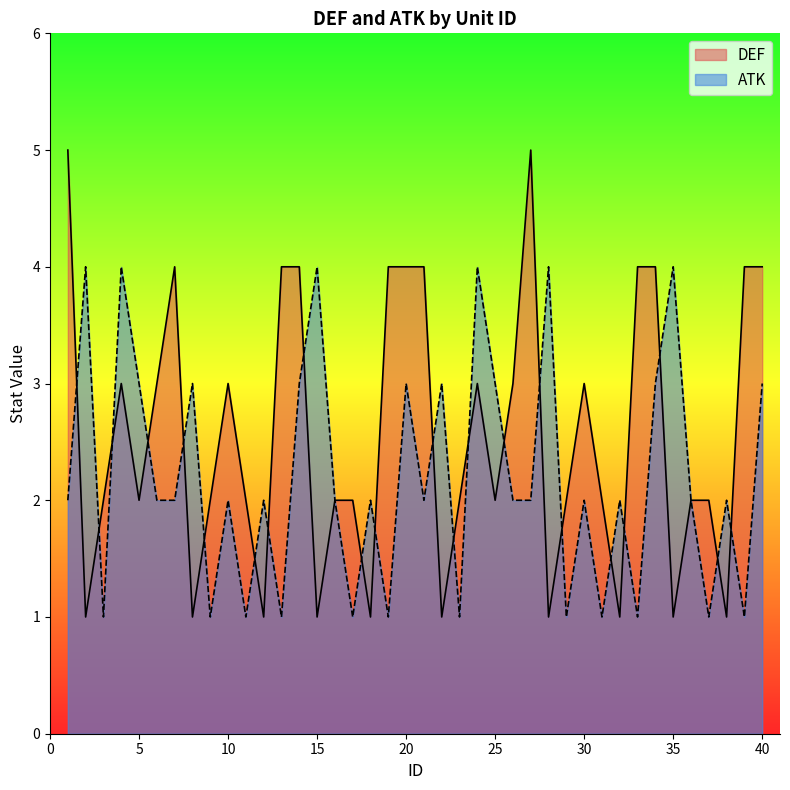

What is the value of the DEF point at the 10th from the left?

3